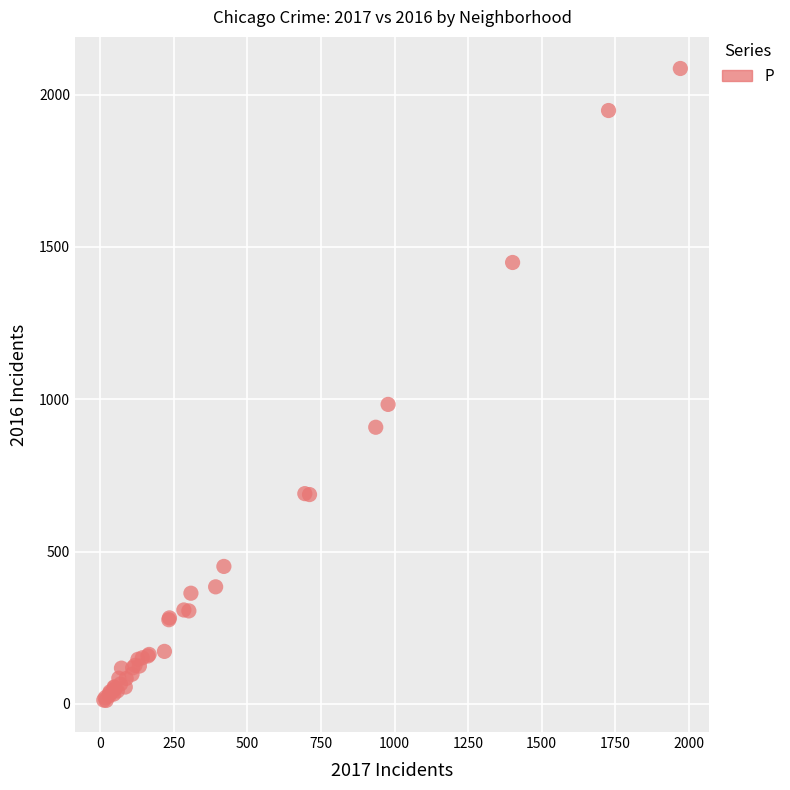

What Y value in the scatter plot is closest to 1048?

983